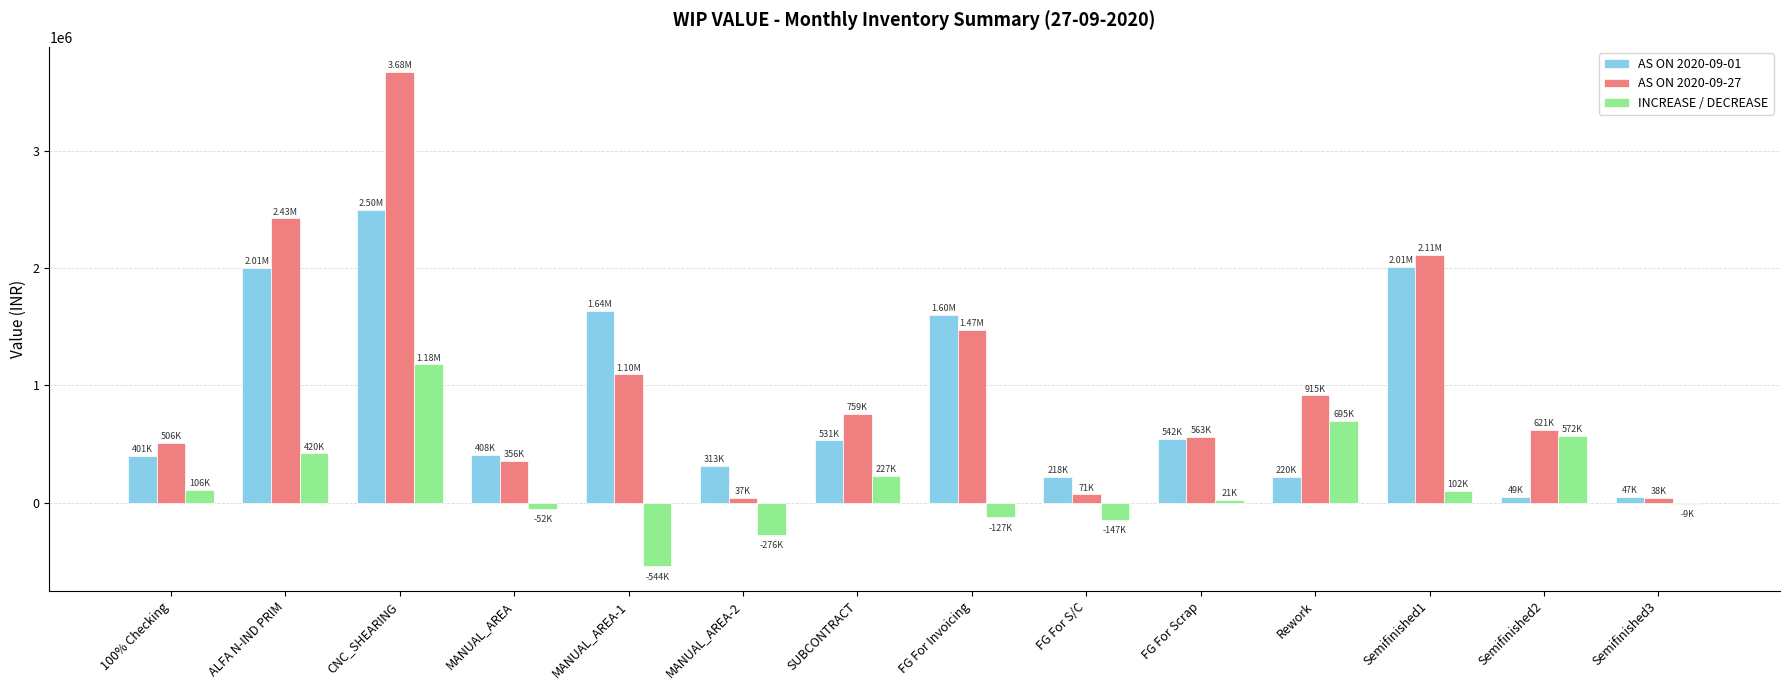

Which series has the largest total across all categories?

AS ON 2020-09-27